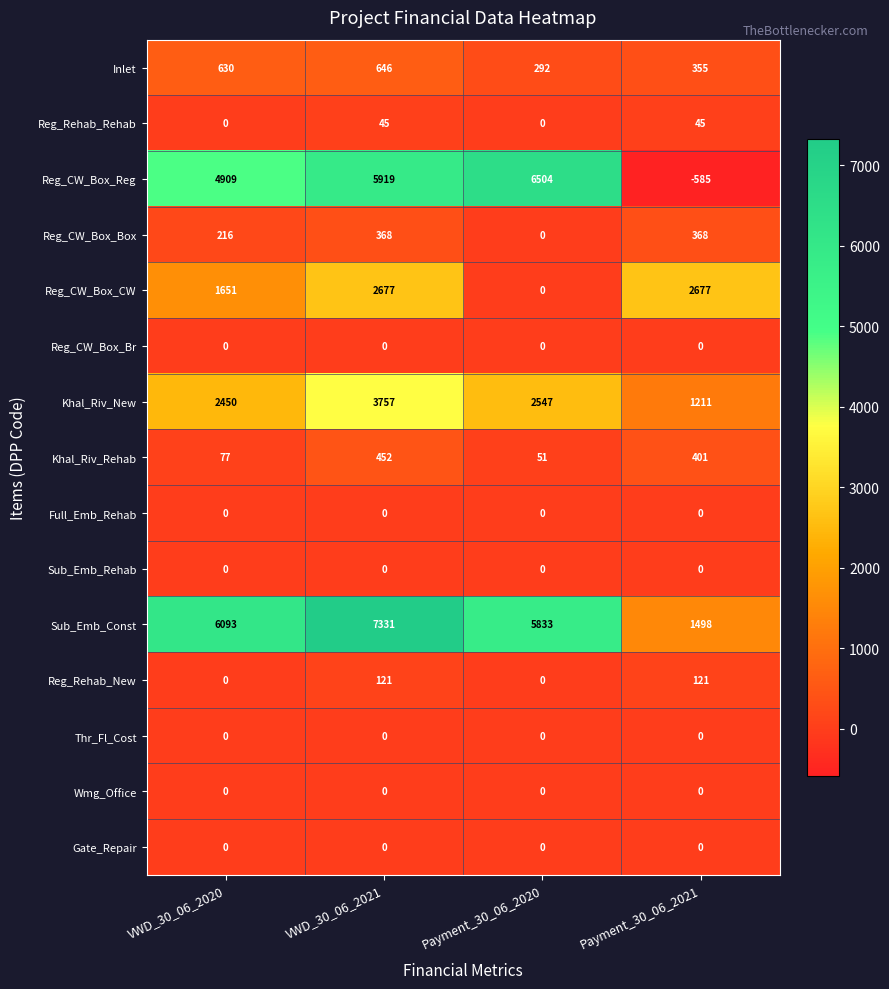

The value of Reg_Rehab_Rehab at Payment_30_06_2020 is 0. True or false?

True